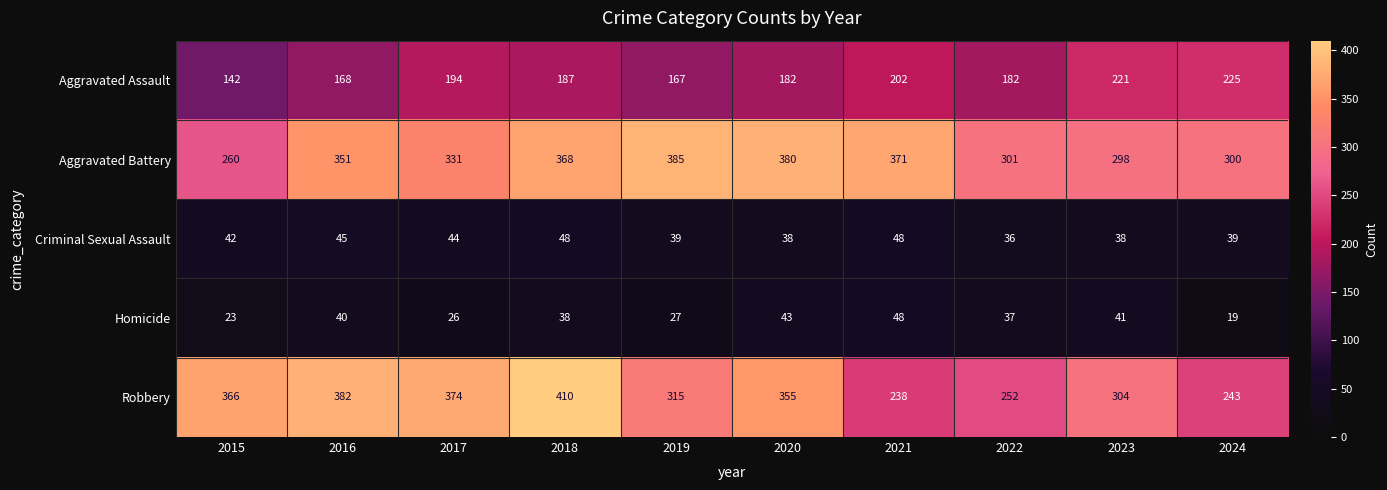

At how many categories does at least one series exceed 223?

10